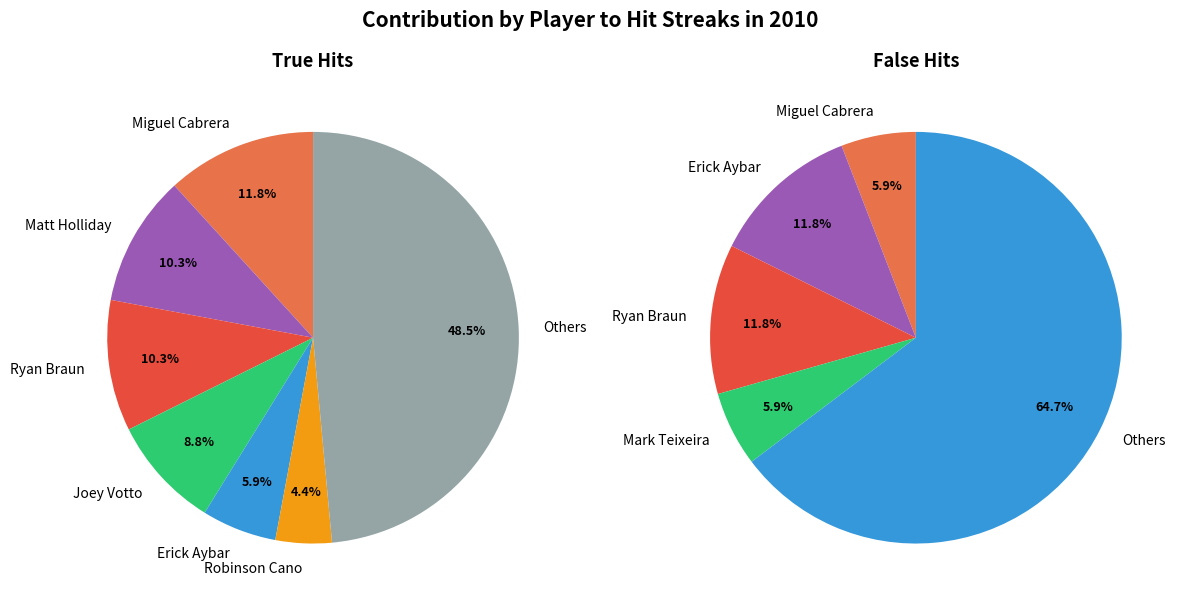

True or false: Erick Aybar accounts for 1% of the total.

False